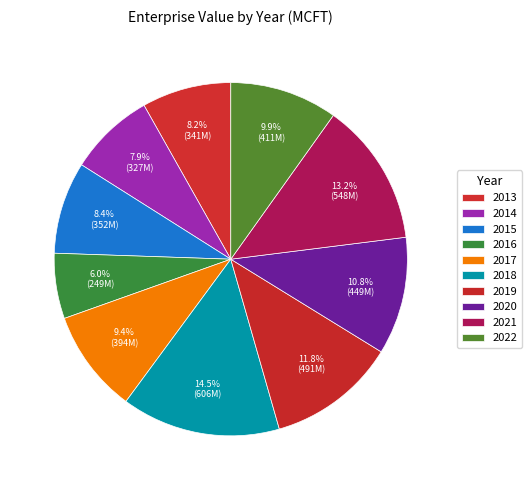

Count the number of slices in the pie.

10